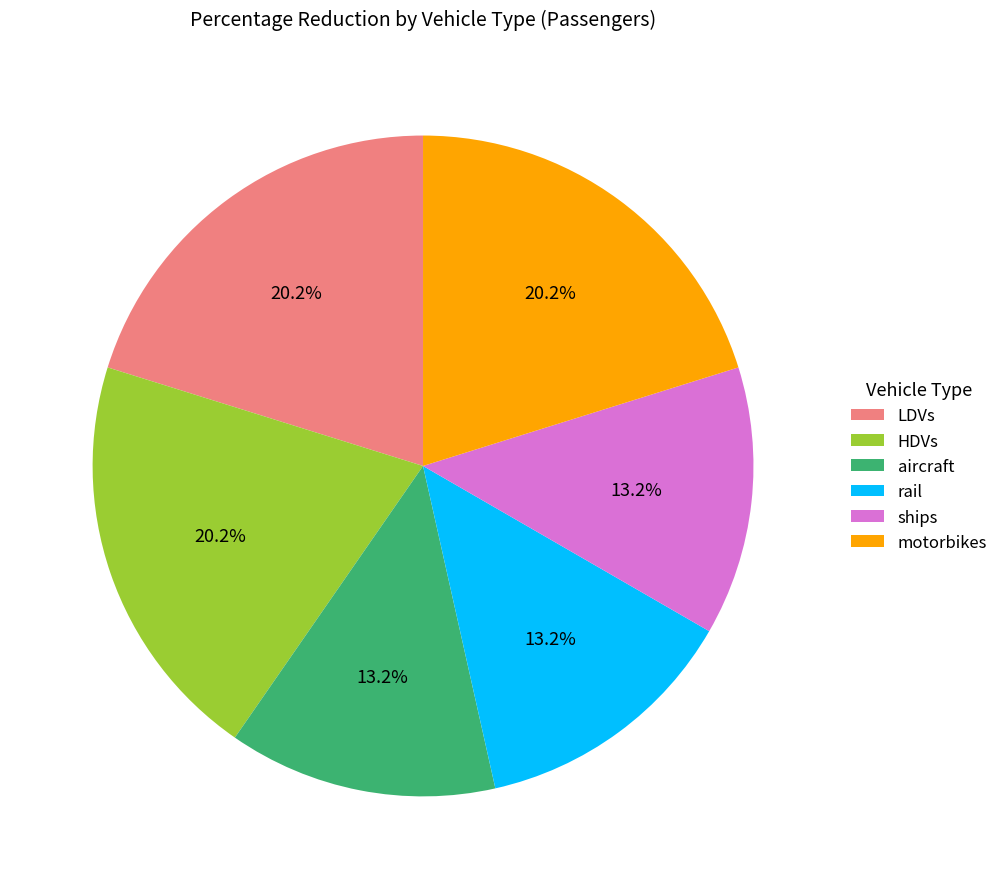

To the nearest percent, what portion does rail represent?

13%